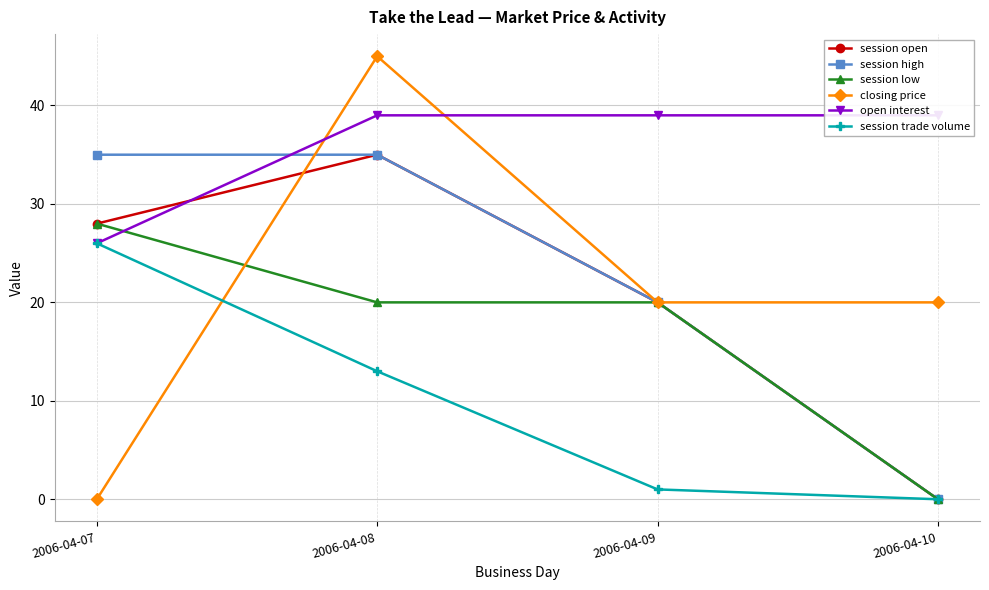

The session trade volume series shows -16 at 2006-04-10. True or false?

False